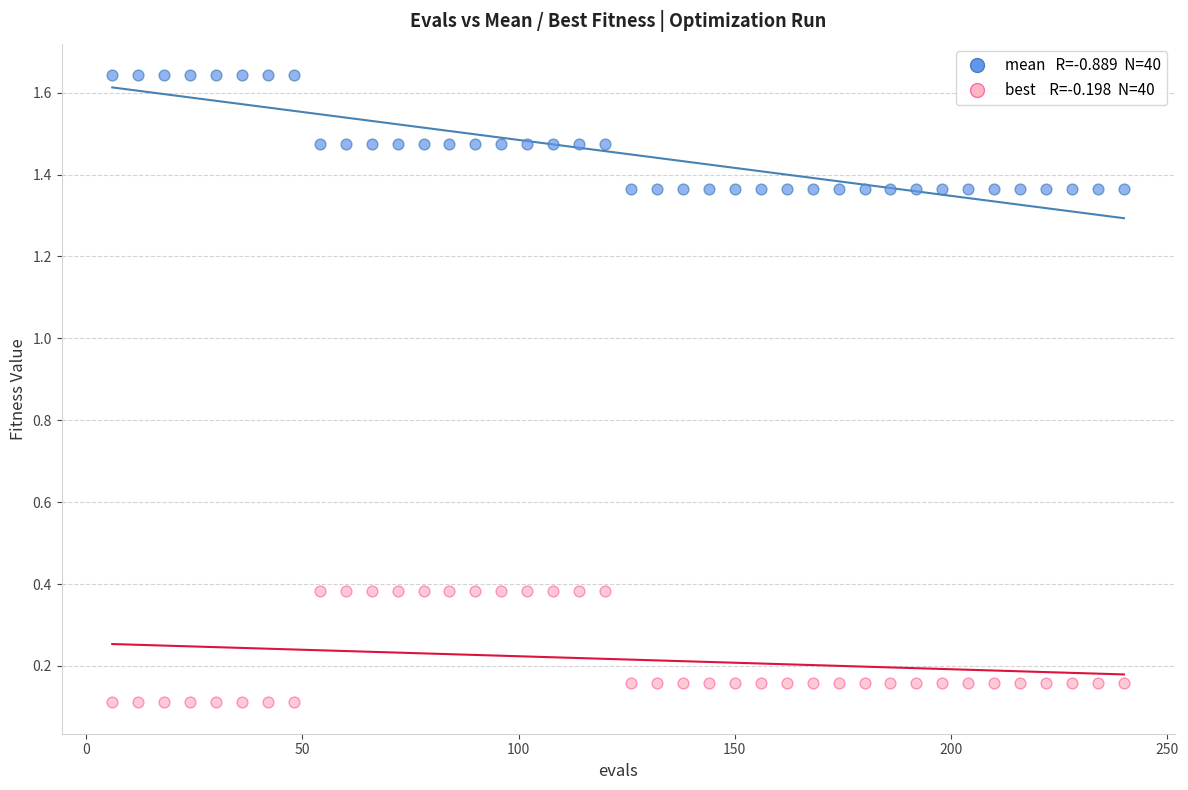

Across all data points, what is the range of X values (max minus min)?

234.0